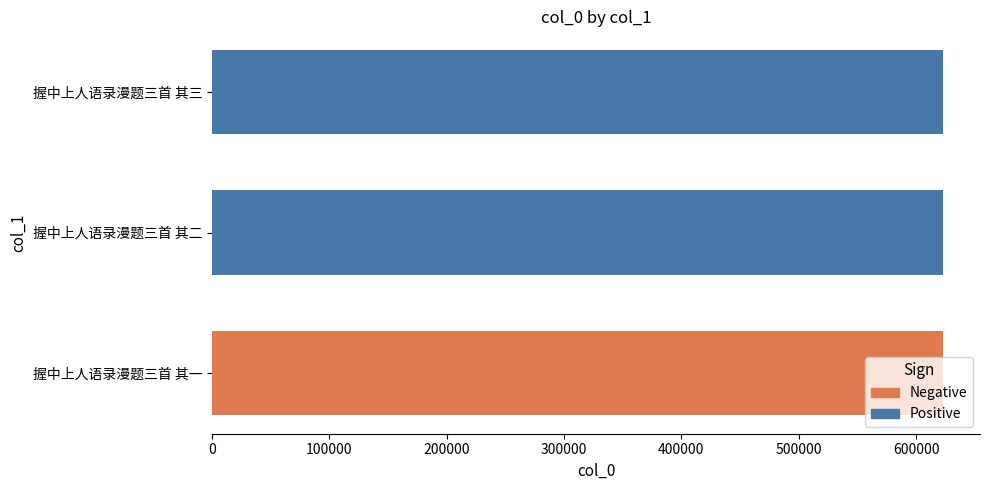

Rank the categories by value from highest to lowest.

握中上人语录漫题三首 其三, 握中上人语录漫题三首 其二, 握中上人语录漫题三首 其一